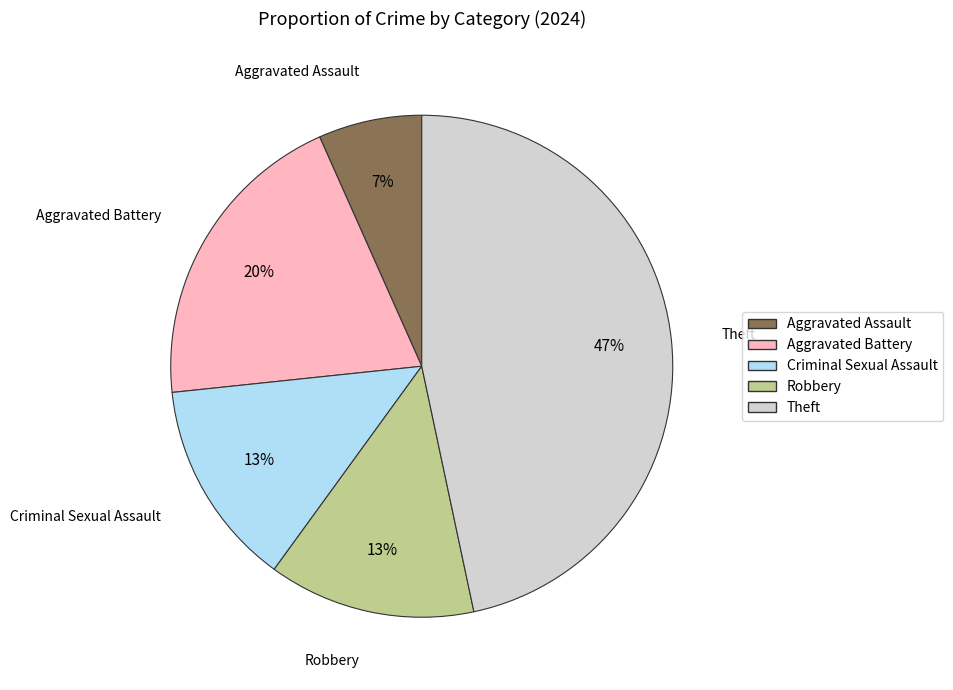

Approximately how many times larger is the value at Aggravated Assault compared to Robbery?

0.5